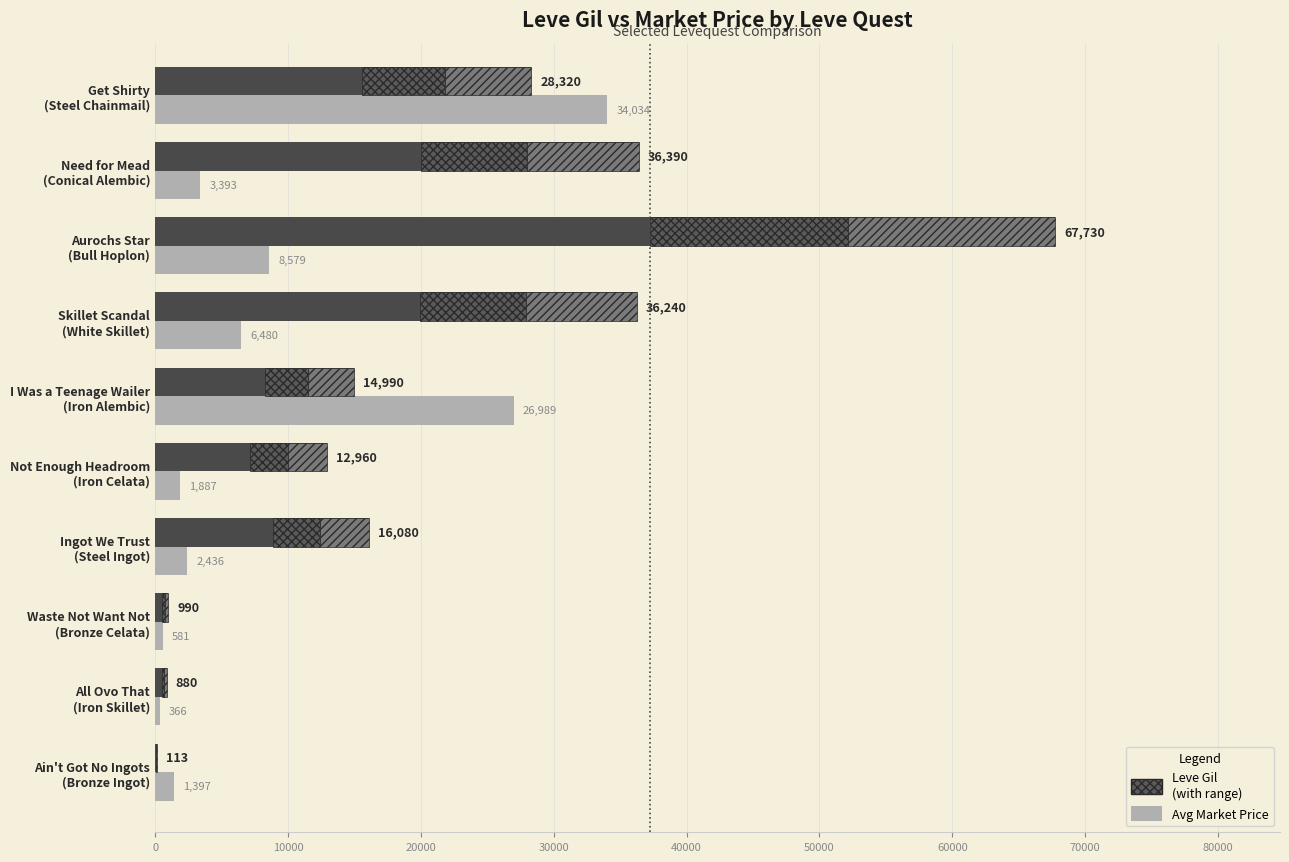

Does the chart contain stacked bars?

No